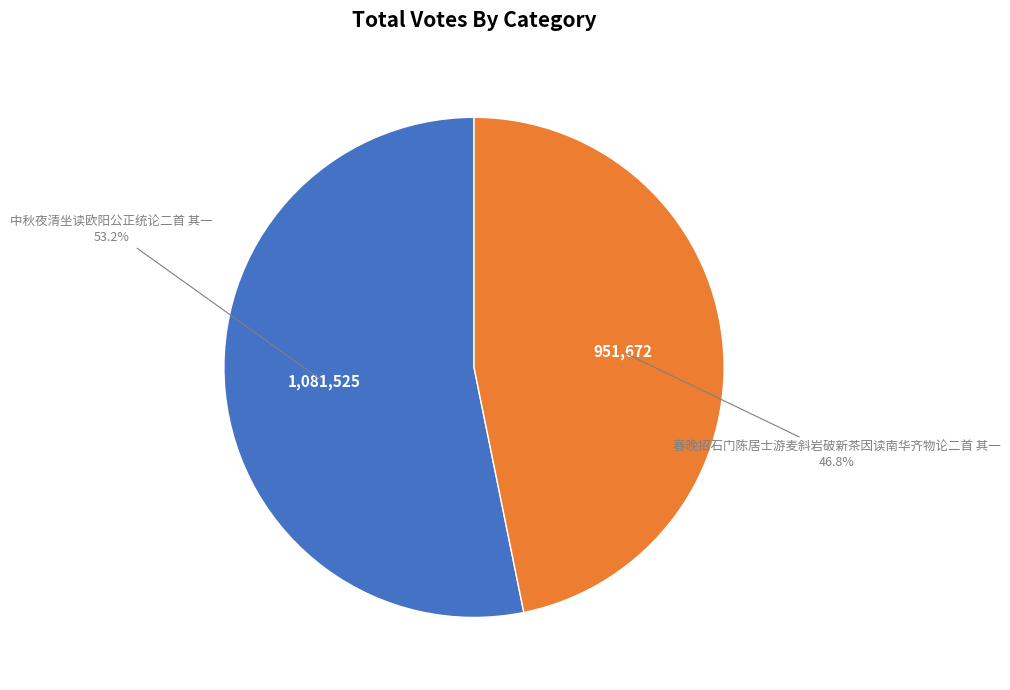

Does any single category account for the majority?

Yes